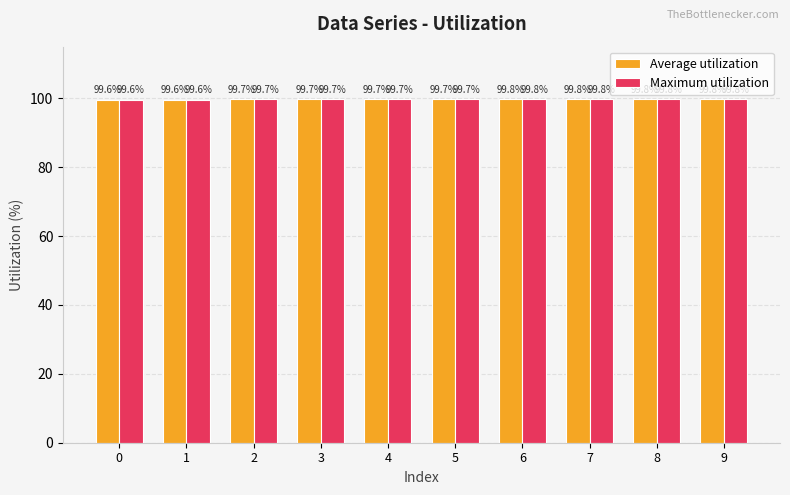

Reading right to left, transcribe all the data shown in this chart.

Average utilization: 99.8	99.8	99.8	99.8	99.7	99.7	99.7	99.7	99.6	99.6
Maximum utilization: 99.8	99.8	99.8	99.8	99.7	99.7	99.7	99.7	99.6	99.6